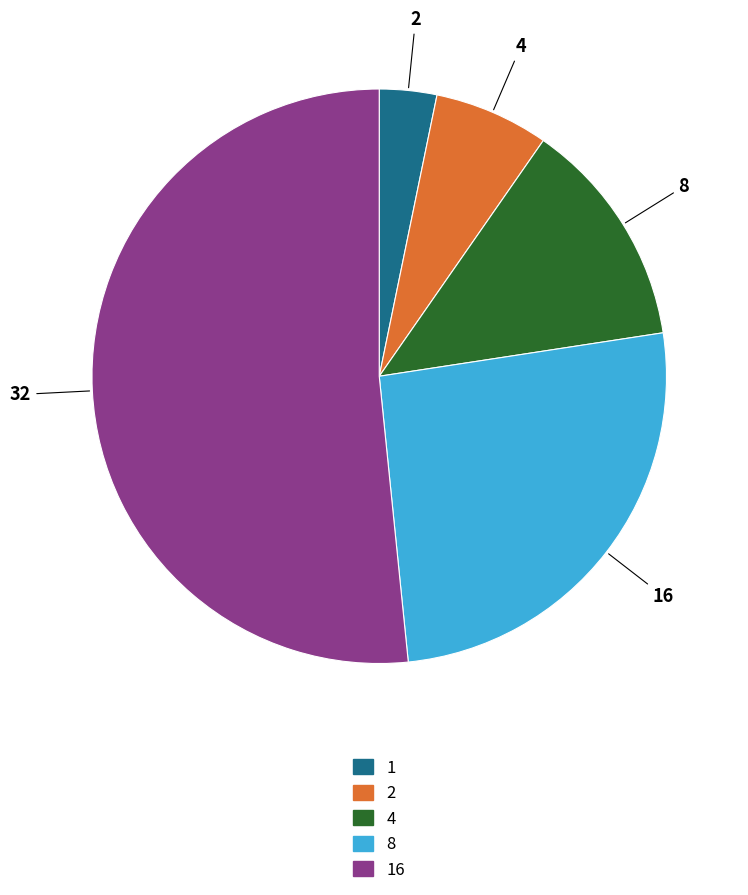

Is there a majority slice in this chart?

Yes